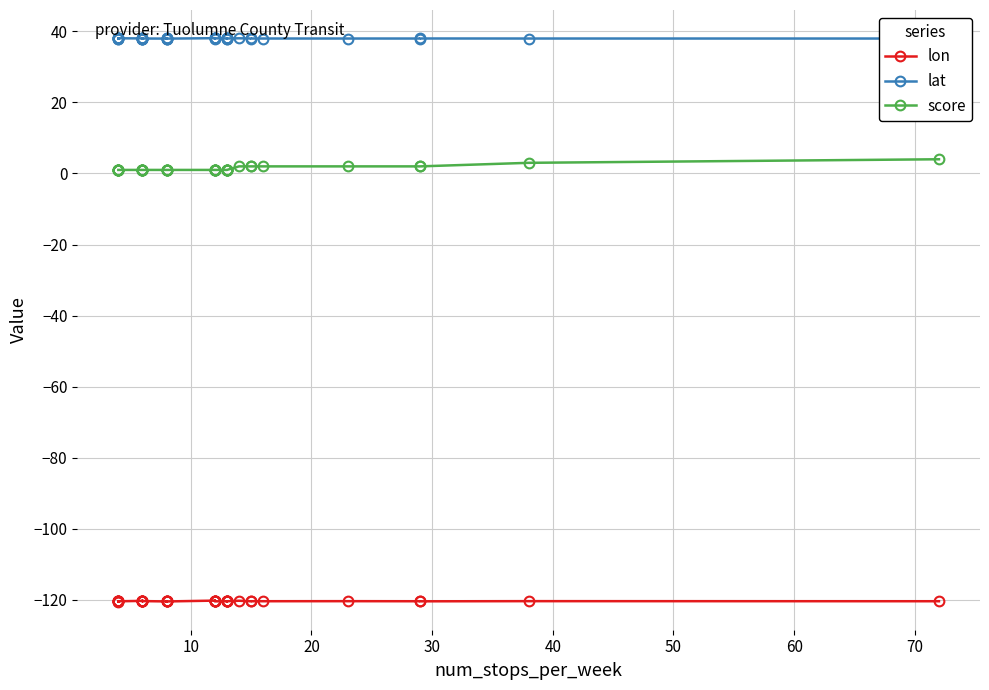

What is the value of the lat point at the 35th from the left?

38.0